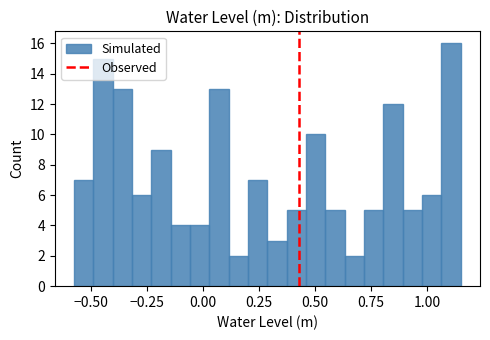

Read against the x-axis, roughly where is the centre of the tallest bar?

1.10